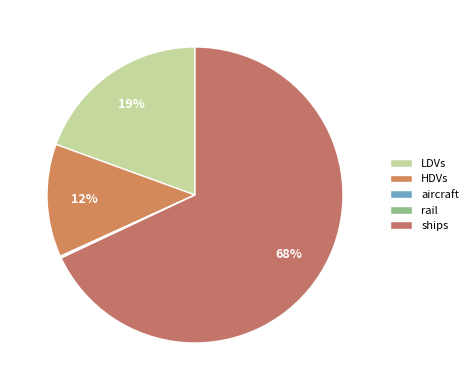

Rank the categories by value from highest to lowest.

ships, LDVs, HDVs, rail, aircraft